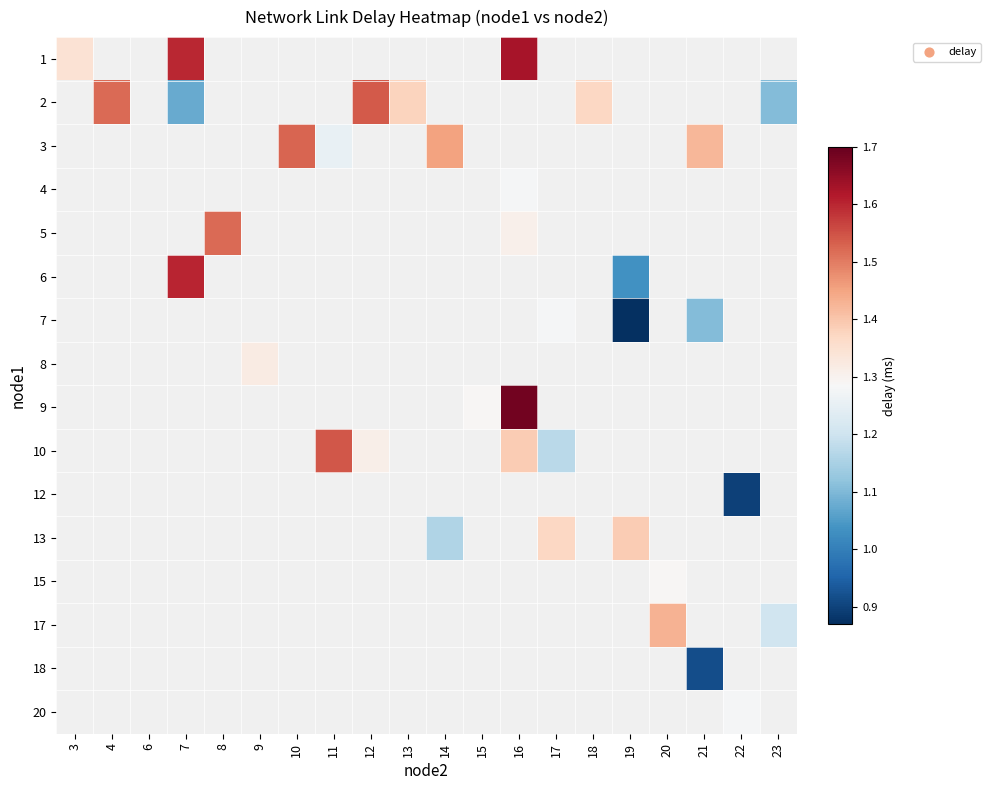

Which has a higher value, 12 or 17?

17